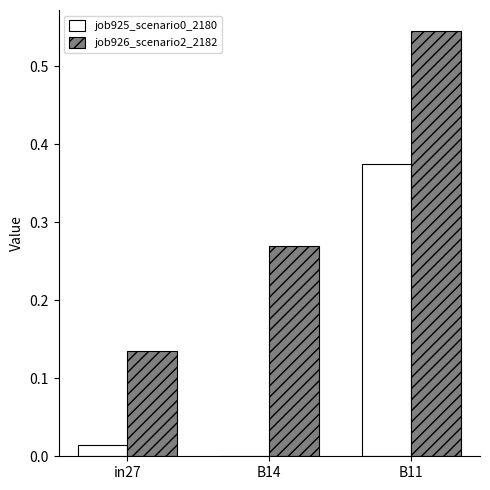

The value of job925_scenario0_2180 at in27 is 0.0. True or false?

True